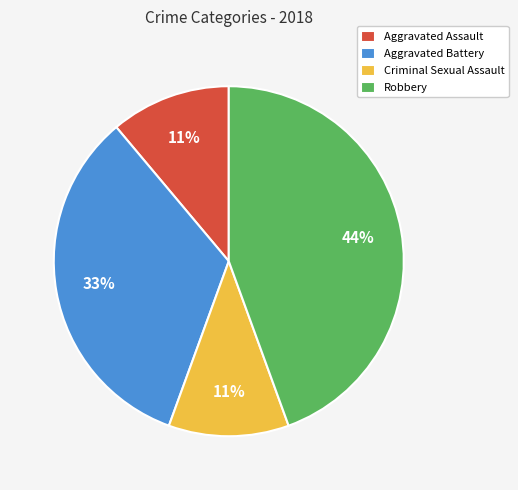

To the nearest percent, what portion does Aggravated Battery represent?

33%